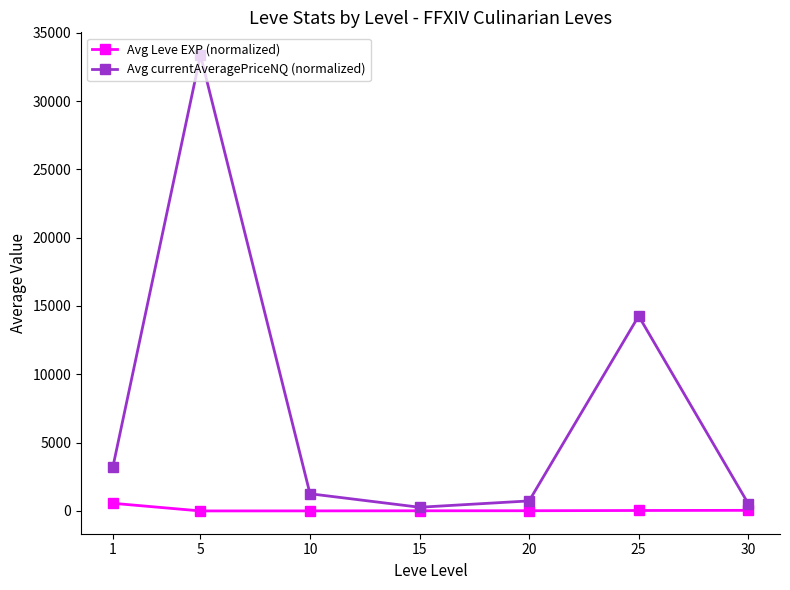

Rank the series by their average value, from highest to lowest.

Avg currentAveragePriceNQ (normalized), Avg Leve EXP (normalized)